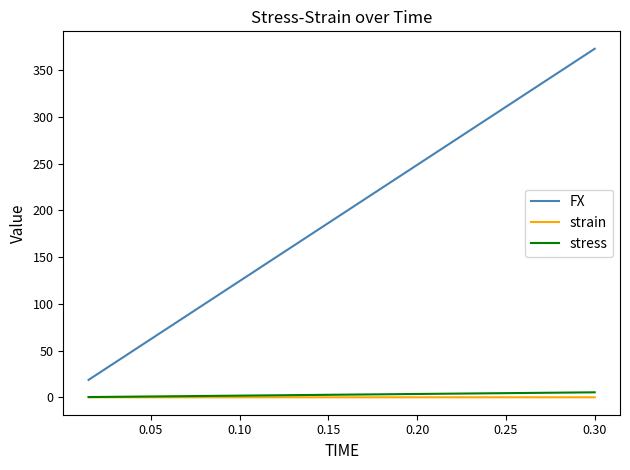

How many lines are shown in the chart?

3